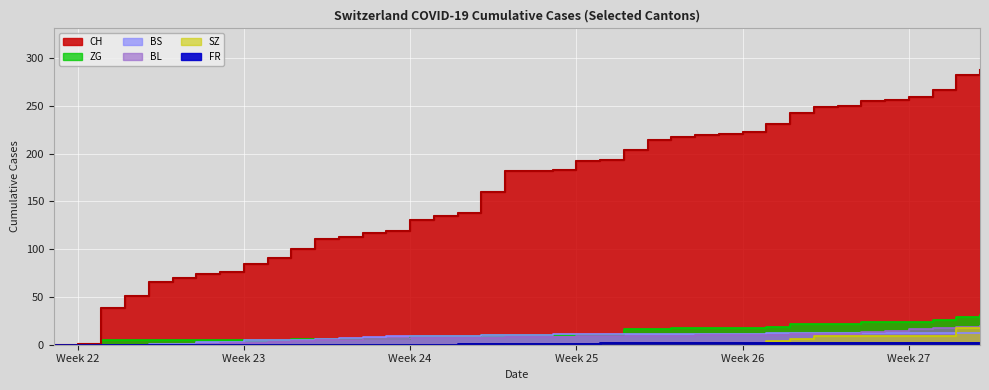

Rank the series by their maximum value, from highest to lowest.

CH, ZG, BL, SZ, BS, FR